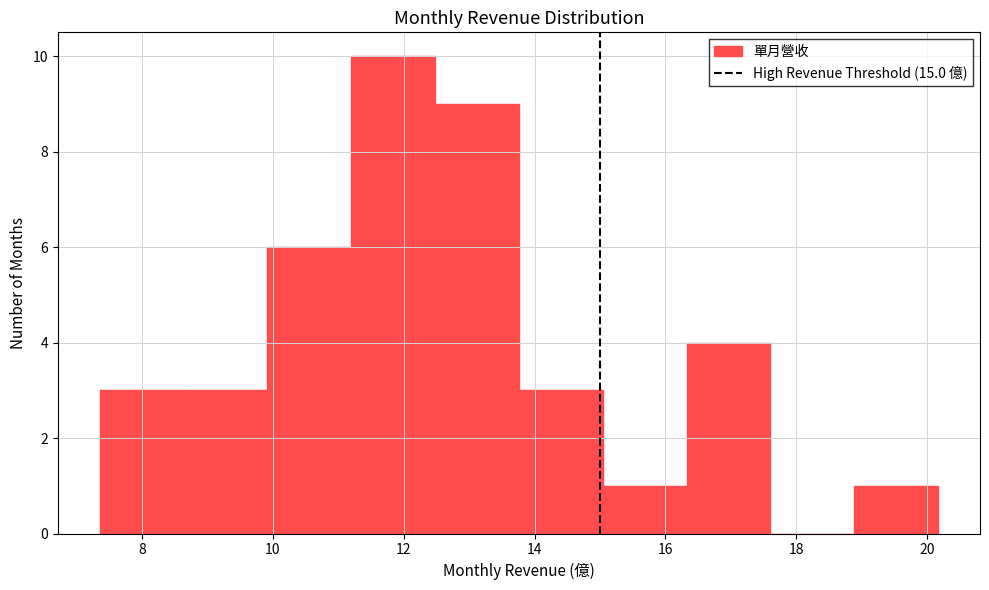

Reading left to right, list every bar in this chart as the range it spans on the x-axis followed by its height. Neither the bar edges nor the heights are printed on the chart, so give them approximately, as read against the axes.

7.4 to 8.6: 3
8.6 to 10.0: 3
10.0 to 11.2: 6
11.2 to 12.4: 10
12.4 to 13.8: 9
13.8 to 15.0: 3
15.0 to 16.4: 1
16.4 to 17.6: 4
17.6 to 18.8: 0
18.8 to 20.2: 1